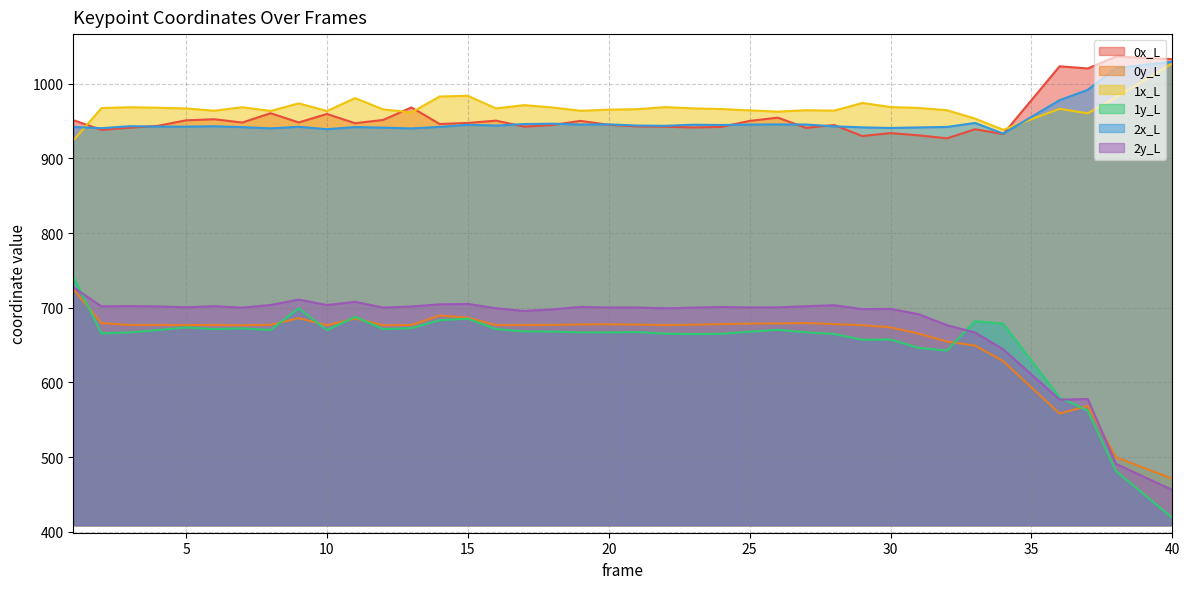

How many lines are shown in the chart?

6